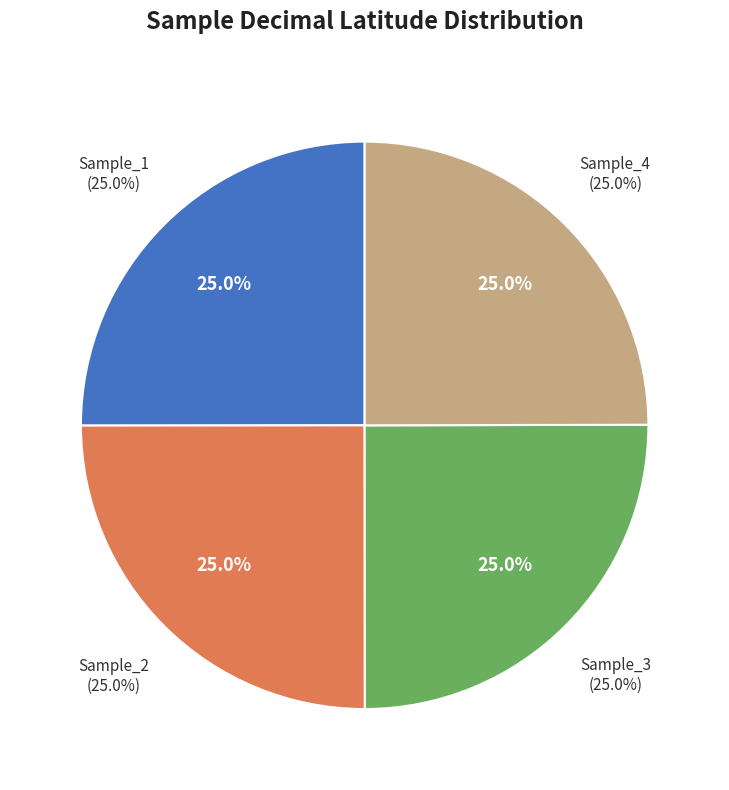

To the nearest percent, what is the average slice percentage?

25%